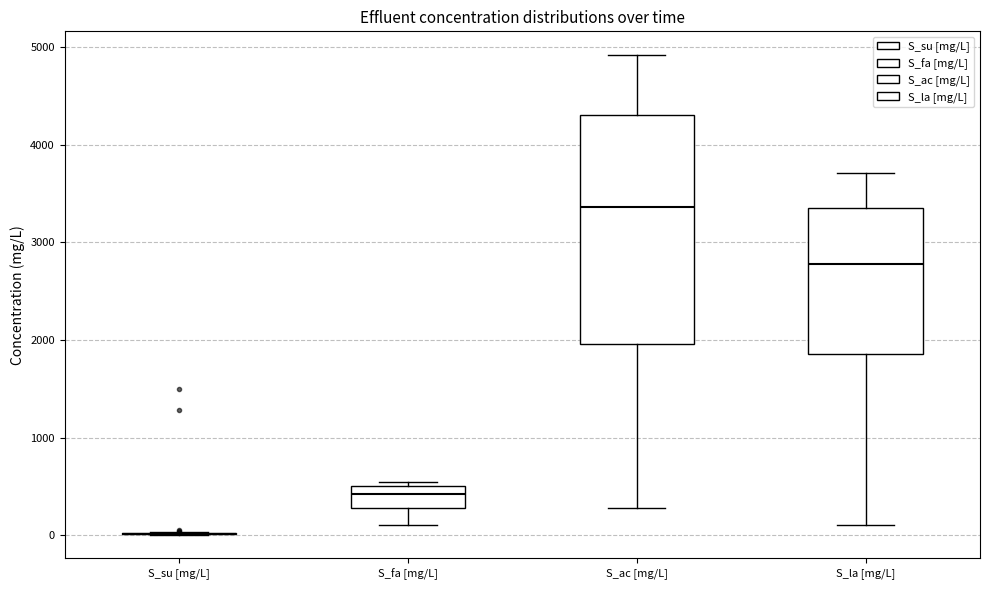

Reading left to right, transcribe this box plot: for each box, give where its median line is, the range the box spans, and where its two whiskers end, as read against the y-axis. The values are not printed on the chart, so give them approximately, as read against the axis.

S_su [mg/L]: box collapsed to a line at 0, whiskers 0 to 0
S_fa [mg/L]: median 400, box 300 to 500, whiskers 100 to 500 (just above the box's upper edge)
S_ac [mg/L]: median 3400, box 2000 to 4300, whiskers 300 to 4900
S_la [mg/L]: median 2800, box 1900 to 3300, whiskers 100 to 3700